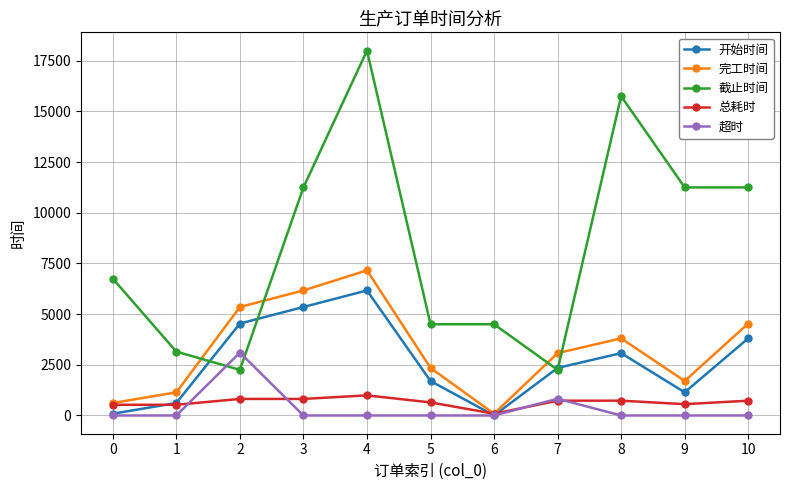

Which series changed the most between 3 and 9?

完工时间